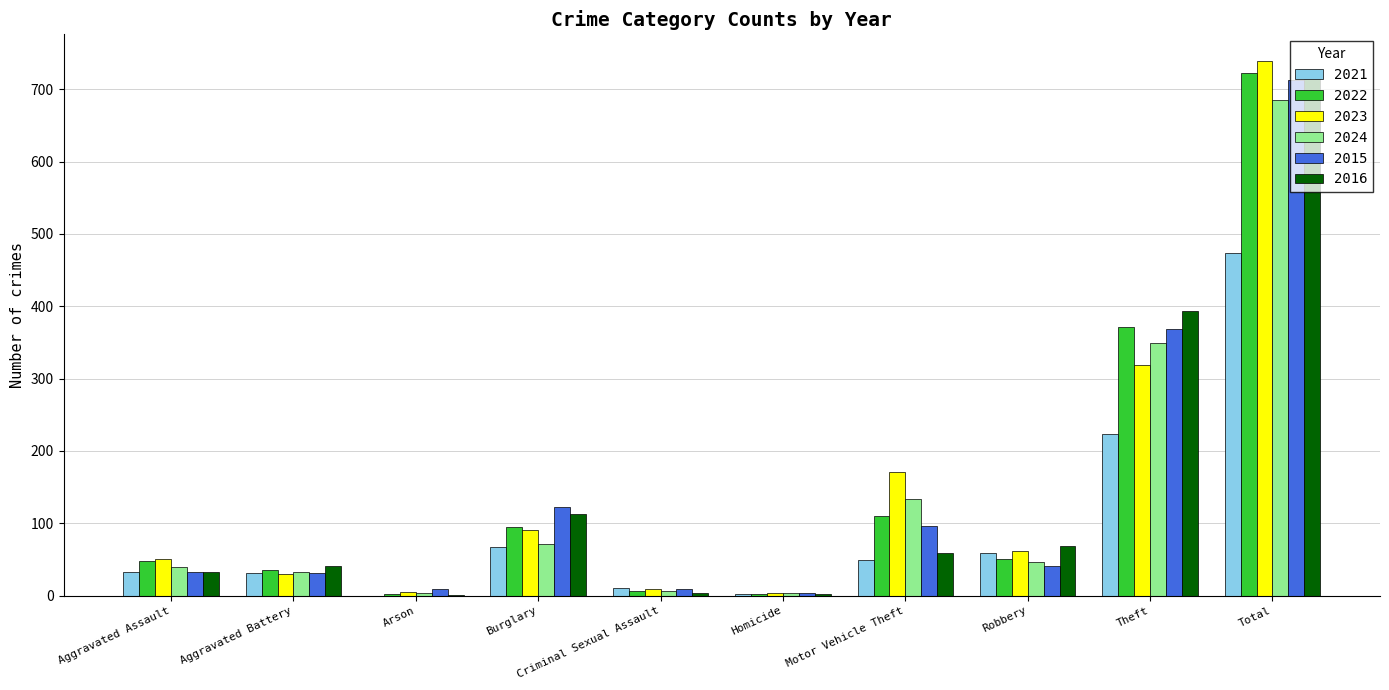

What is the maximum value for 2023?

739